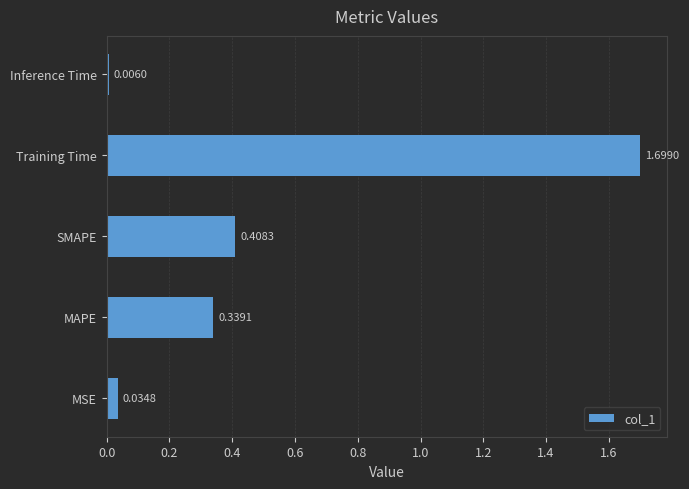

At which label is the value closest to 0?

Inference Time